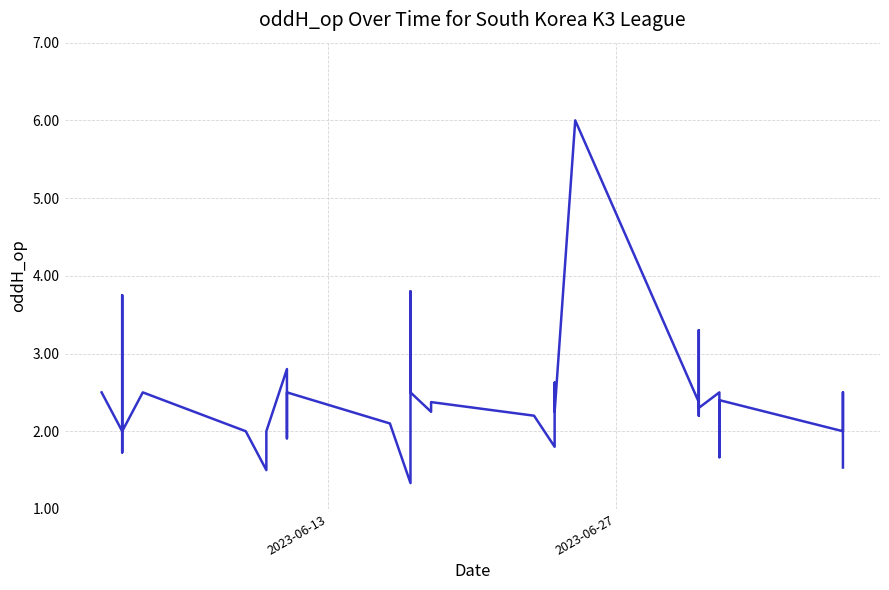

Is this an area chart (filled region under the line)?

No